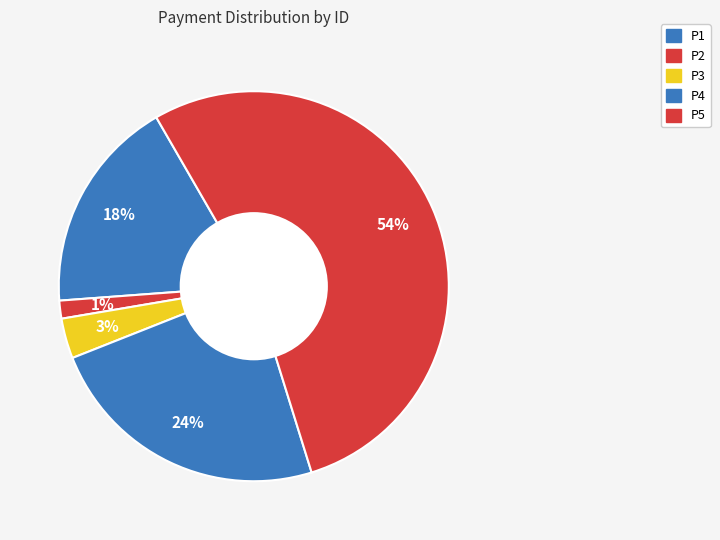

What percentage do P2 and P3 together represent?

4.8%